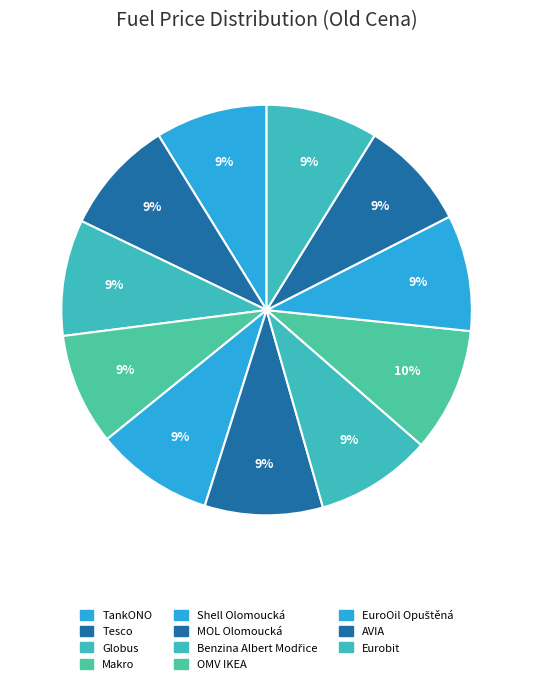

Which category has the smallest portion of the pie?

AVIA